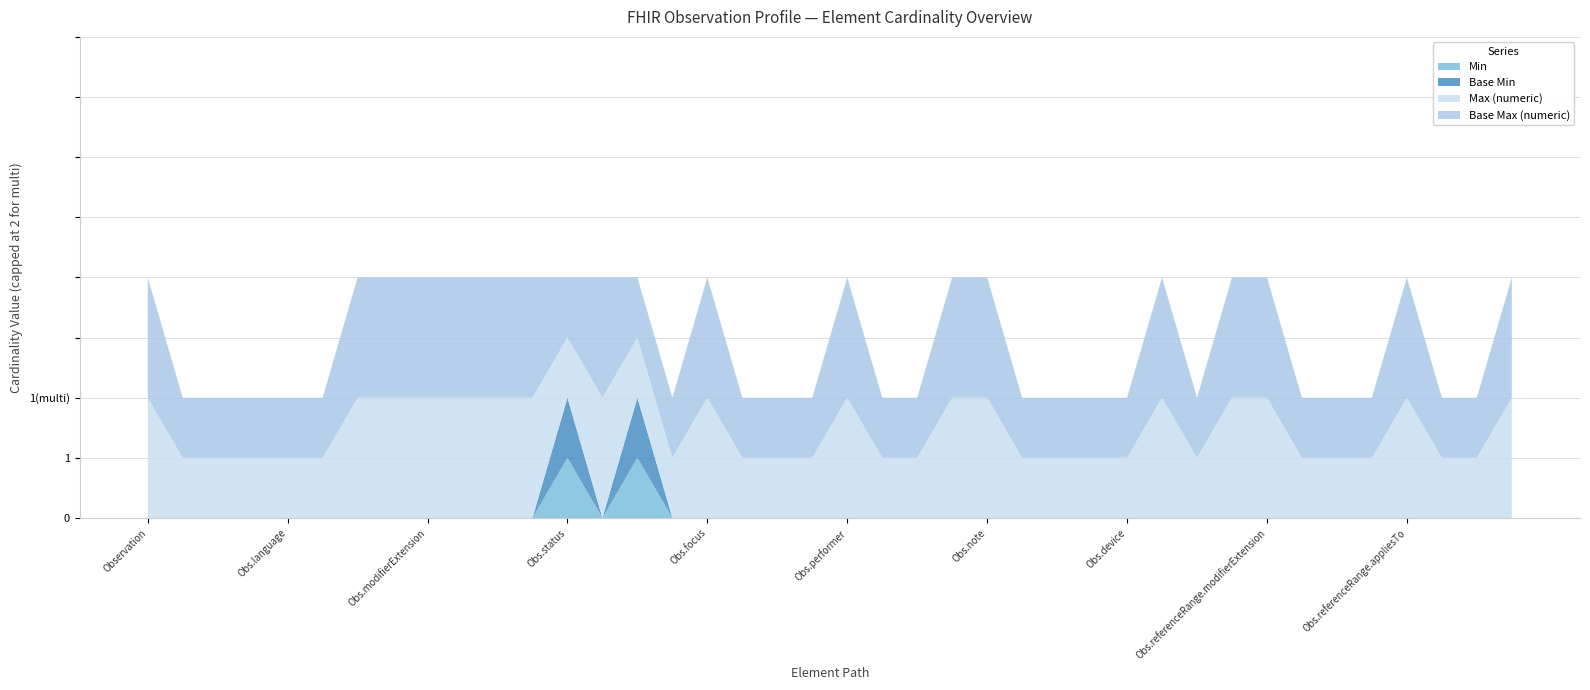

Reading left to right, extract all data points from this chart.

Min: 0	0	0	0	0	0	0	0	0	0	0	0	1	0	1	0	0	0	0	0	0	0	0	0	0	0	0	0	0	0	0	0	0	0	0	0	0	0	0	0
Base Min: 0	0	0	0	0	0	0	0	0	0	0	0	1	0	1	0	0	0	0	0	0	0	0	0	0	0	0	0	0	0	0	0	0	0	0	0	0	0	0	0
Max (numeric): 999	1	1	1	1	1	999	999	999	999	999	999	1	999	1	1	999	1	1	1	999	1	1	999	999	1	1	1	1	999	1	999	999	1	1	1	999	1	1	999
Base Max (numeric): 999	1	1	1	1	1	999	999	999	999	999	999	1	999	1	1	999	1	1	1	999	1	1	999	999	1	1	1	1	999	1	999	999	1	1	1	999	1	1	999